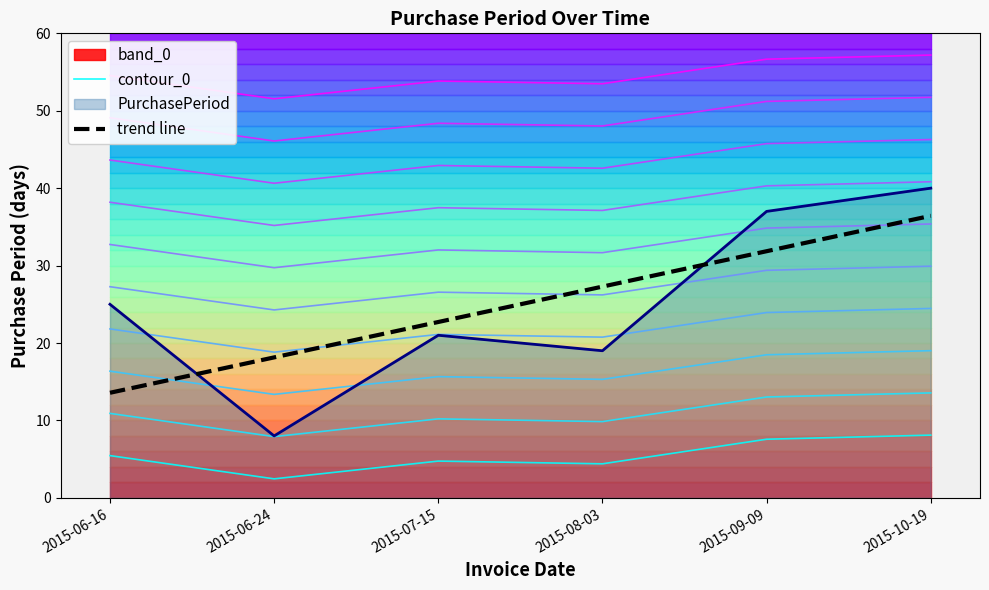

True or false: trend line and contour_0 cross at least once.

False